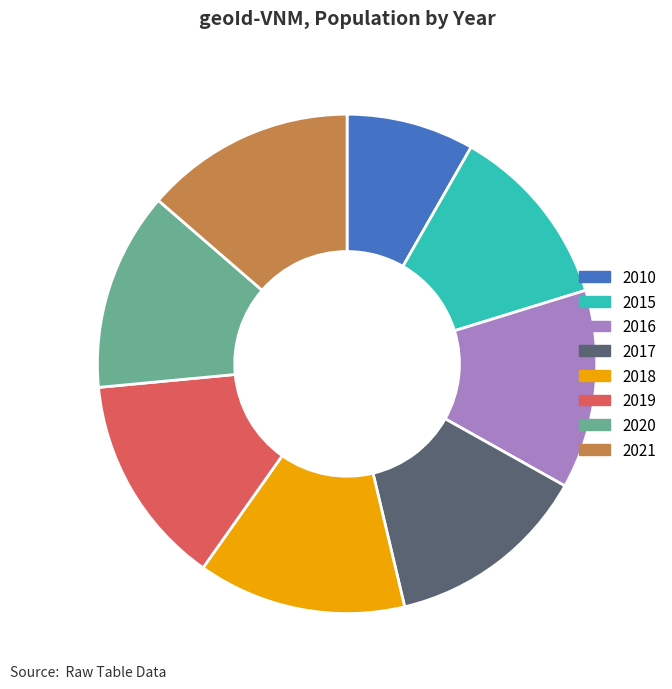

Between 2020 and 2018, which is larger?

2018